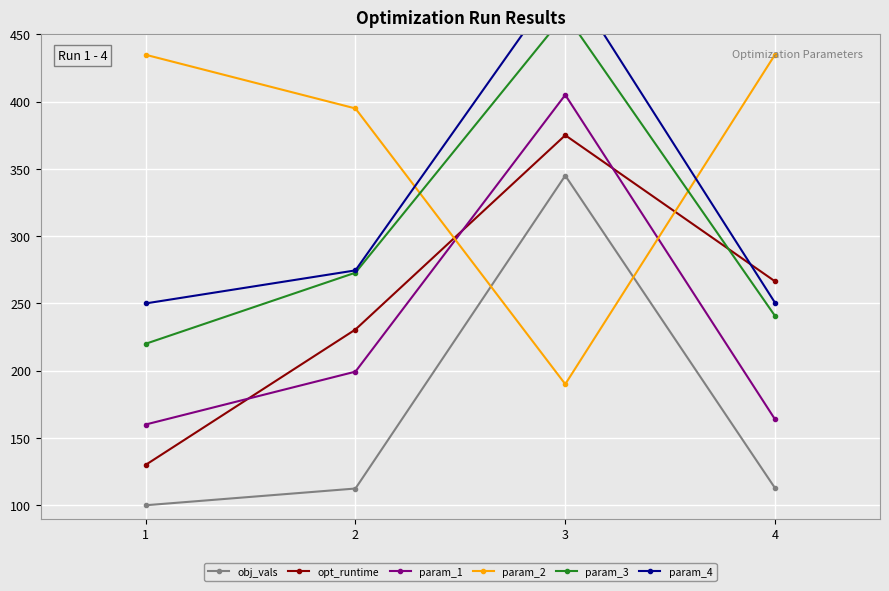

What is the average value of the param_4 series?

317.5